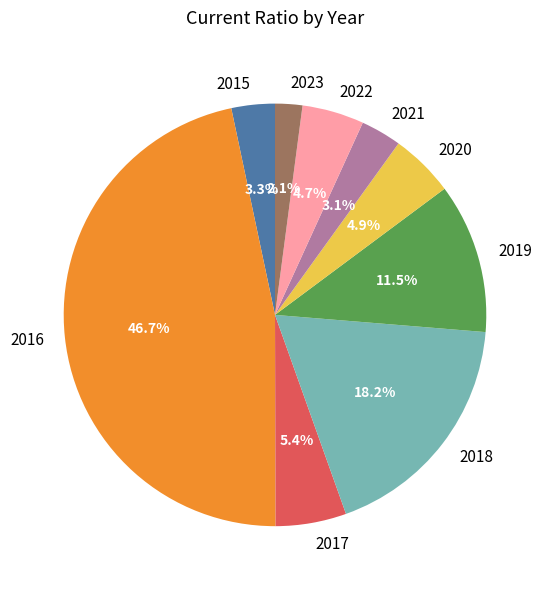

Count the number of slices in the pie.

9